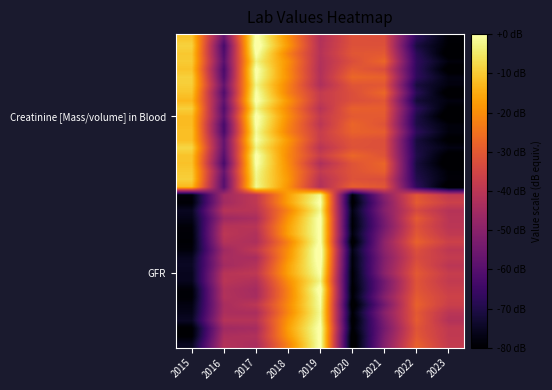

What is the greatest value displayed?

2.8